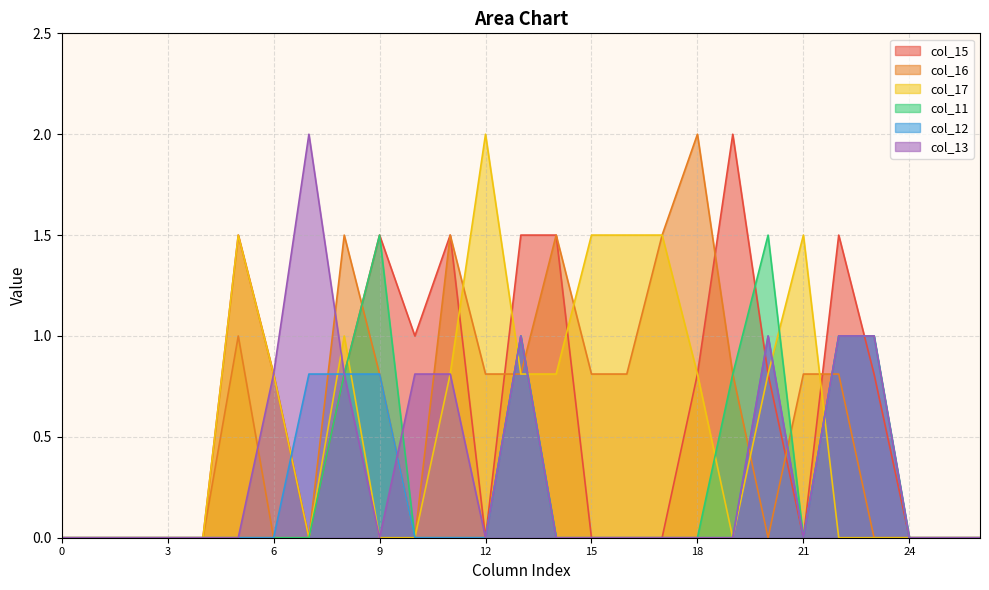

Reading left to right, transcribe all the data shown in this chart.

col_15: 0.0	0.0	0.0	0.0	0.0	1.5	0.8	0.0	0.8	1.5	1.0	1.5	0.0	1.5	1.5	0.0	0.0	0.0	0.8	2.0	0.8	0.0	1.5	0.8	0.0	0.0	0.0
col_16: 0.0	0.0	0.0	0.0	0.0	1.0	0.0	0.0	1.5	0.8	0.0	1.5	0.8	0.8	1.5	0.8	0.8	1.5	2.0	0.8	0.0	0.8	0.8	0.0	0.0	0.0	0.0
col_17: 0.0	0.0	0.0	0.0	0.0	1.5	0.8	0.0	1.0	0.0	0.0	0.8	2.0	0.8	0.8	1.5	1.5	1.5	0.8	0.0	0.8	1.5	0.0	0.0	0.0	0.0	0.0
col_11: 0.0	0.0	0.0	0.0	0.0	0.0	0.0	0.0	0.8	1.5	0.0	0.0	0.0	1.0	0.0	0.0	0.0	0.0	0.0	0.8	1.5	0.0	1.0	1.0	0.0	0.0	0.0
col_12: 0.0	0.0	0.0	0.0	0.0	0.0	0.0	0.8	0.8	0.8	0.0	0.0	0.0	1.0	0.0	0.0	0.0	0.0	0.0	0.0	1.0	0.0	1.0	1.0	0.0	0.0	0.0
col_13: 0.0	0.0	0.0	0.0	0.0	0.0	0.8	2.0	0.8	0.0	0.8	0.8	0.0	1.0	0.0	0.0	0.0	0.0	0.0	0.0	1.0	0.0	1.0	1.0	0.0	0.0	0.0